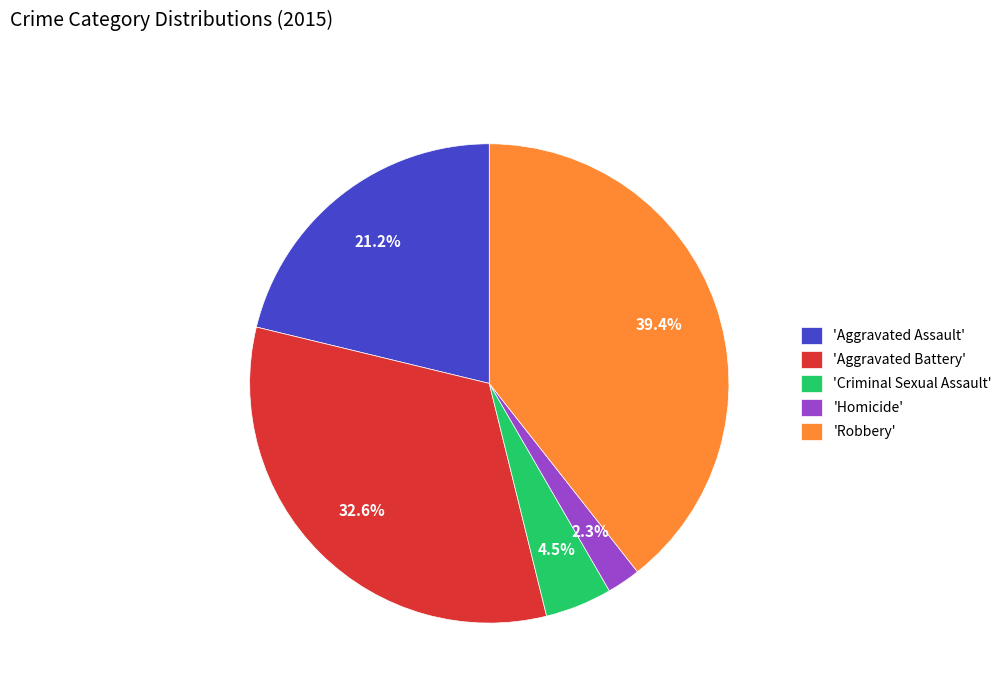

Which has a higher value, 'Criminal Sexual Assault' or 'Aggravated Battery'?

'Aggravated Battery'